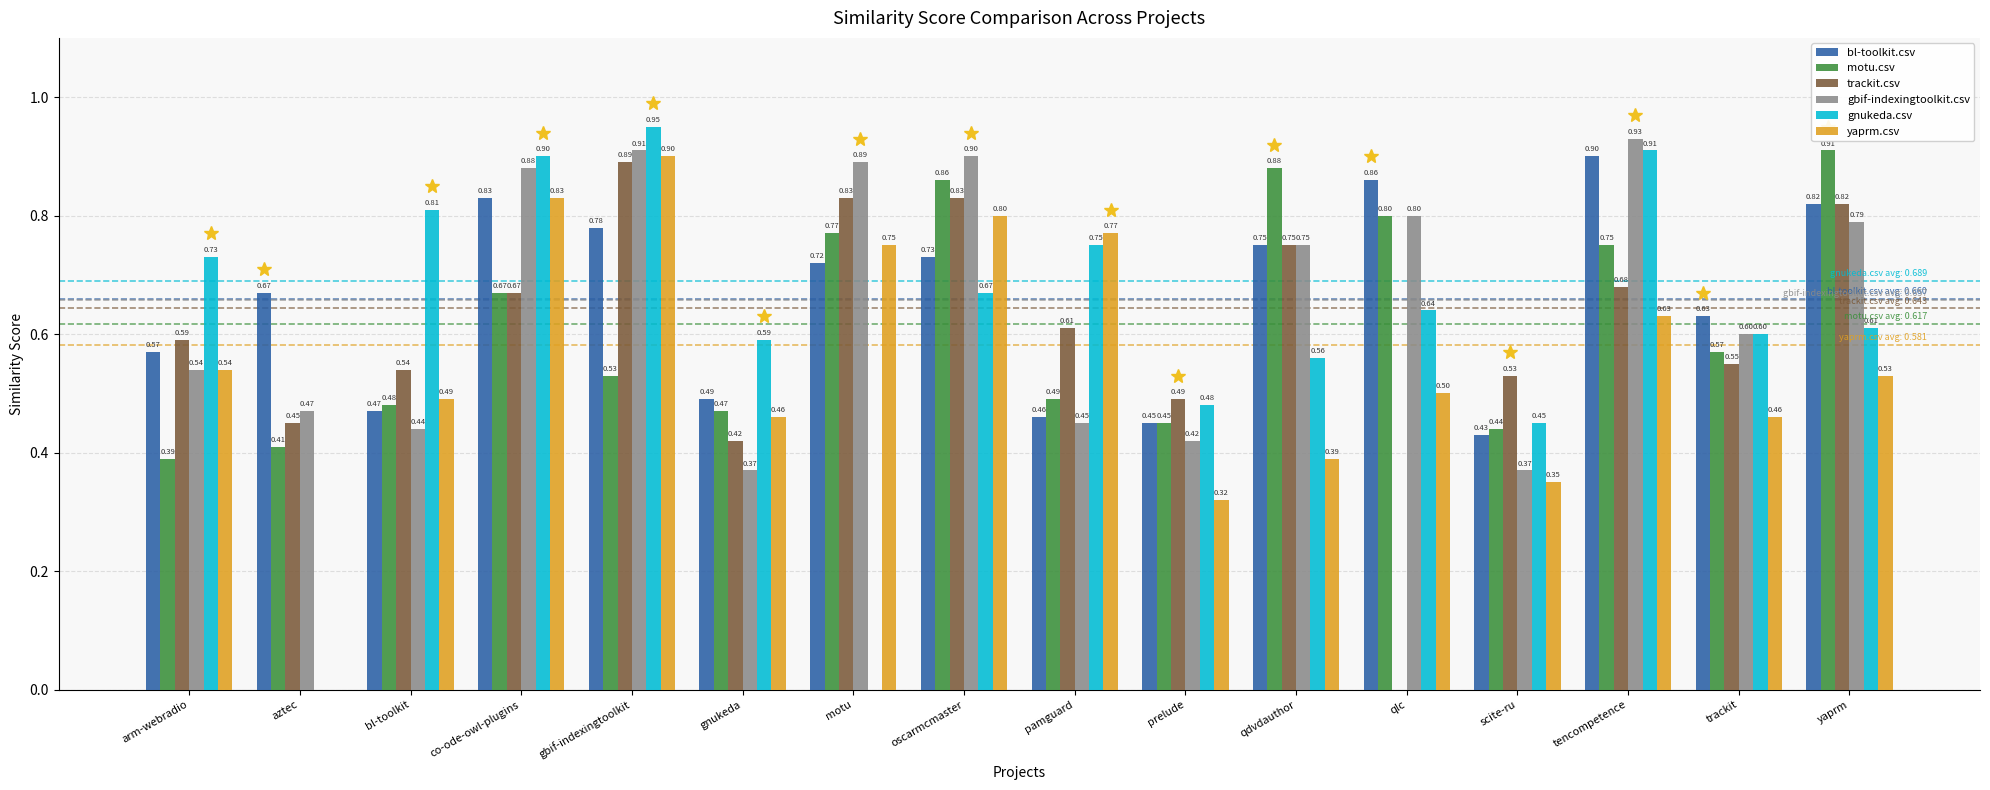

Which series has the widest spread of values?

gnukeda.csv